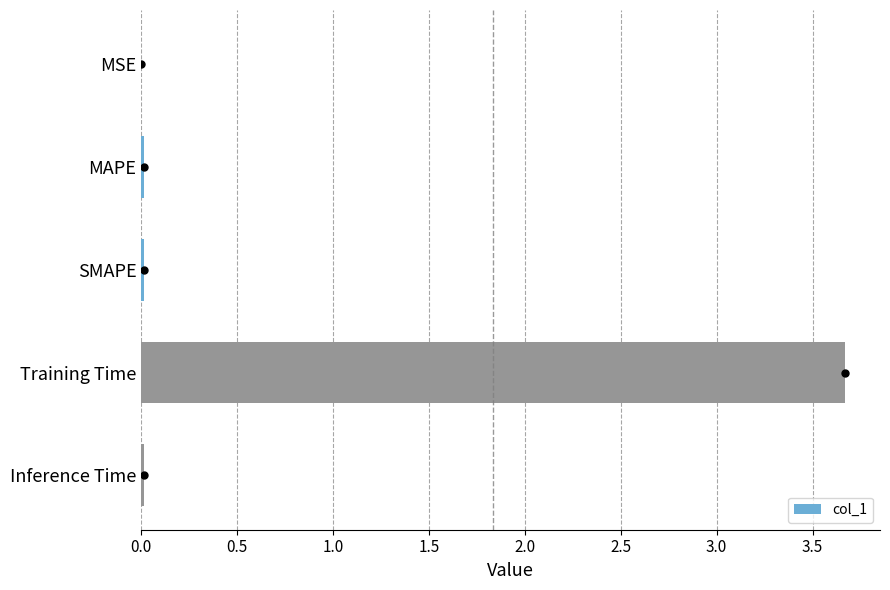

Between SMAPE and Training Time, which is larger?

Training Time